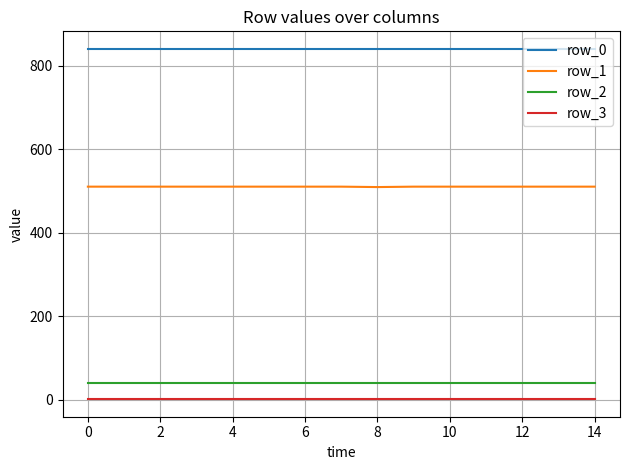

List the series in order of their peak value, highest first.

row_0, row_1, row_2, row_3